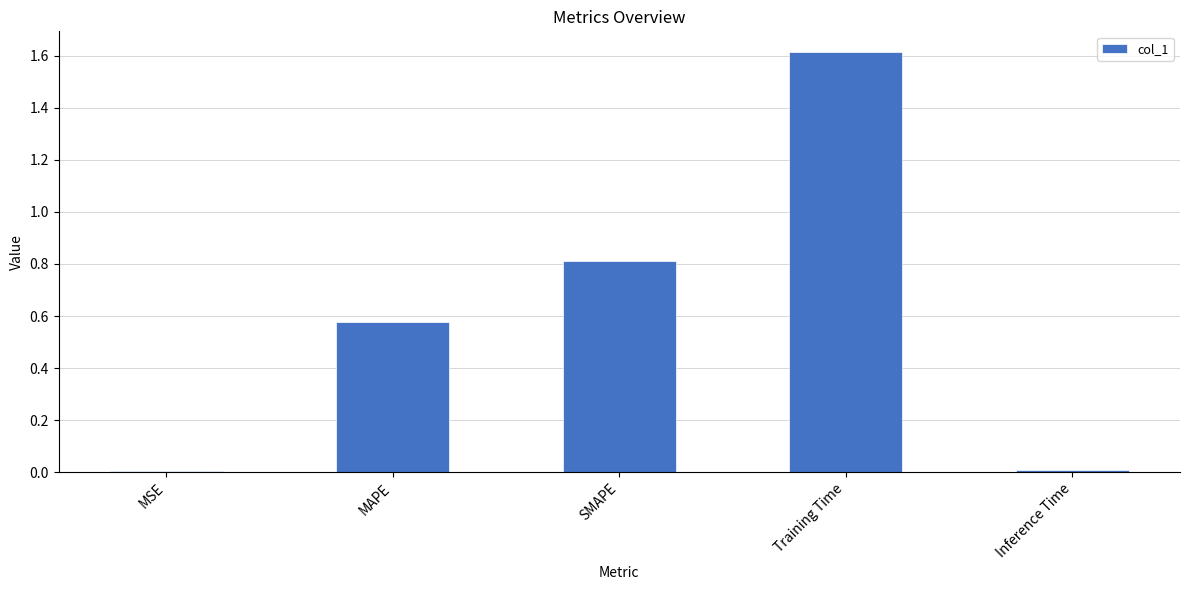

Between SMAPE and MSE, which is larger?

SMAPE